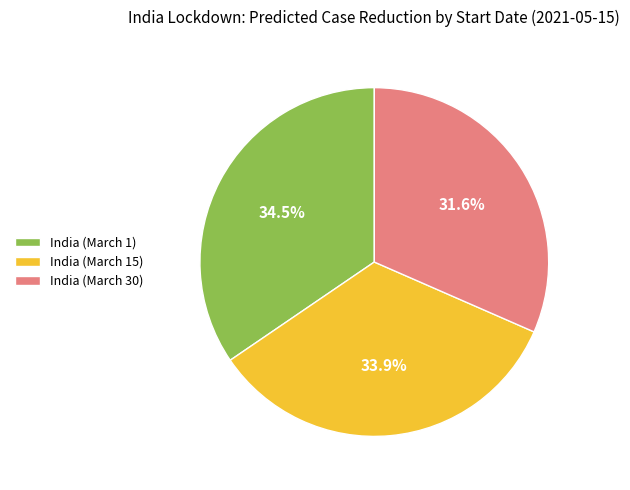

How many slices are in this pie chart?

3